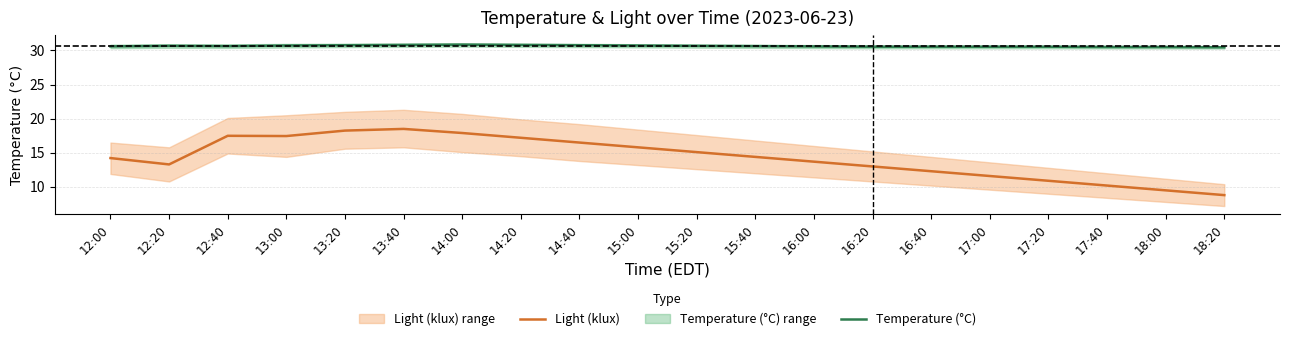

What is the value of the Temperature (°C) point at the 5th from the left?

30.8